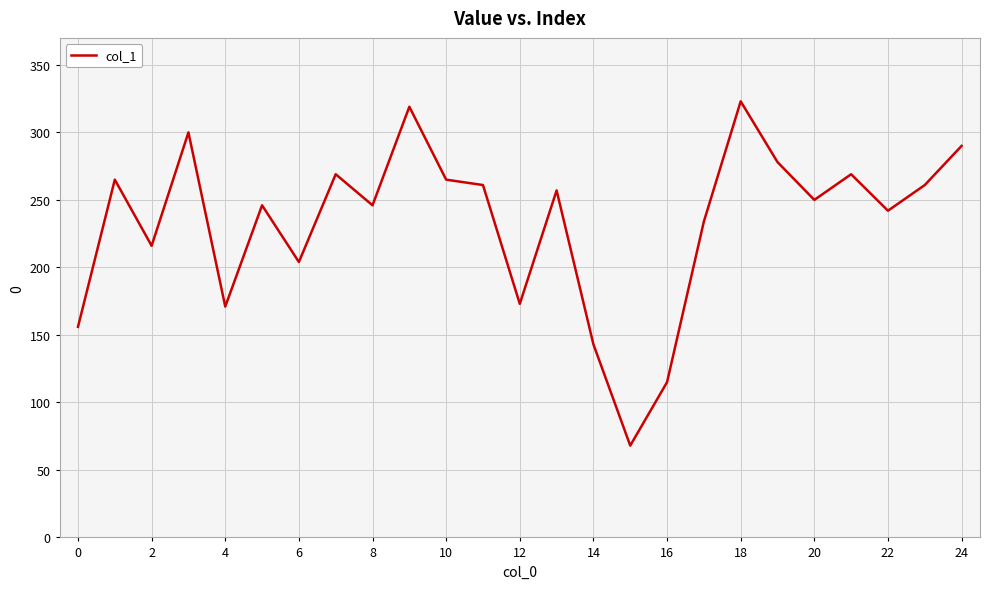

What is the greatest value displayed?

323